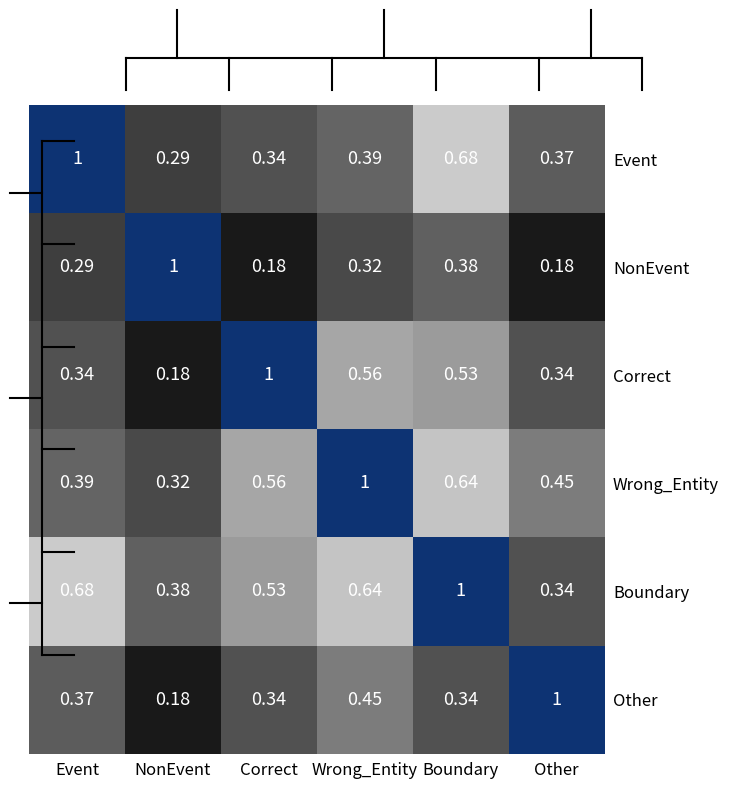

Which series has the largest total across all categories?

Boundary